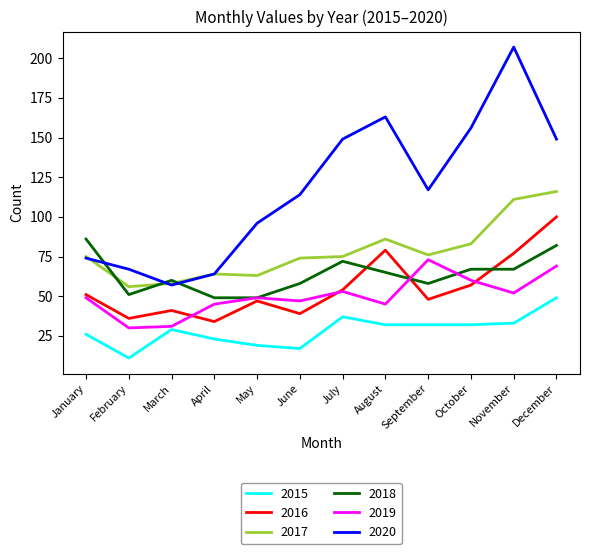

What is the average value of the 2019 series?

50